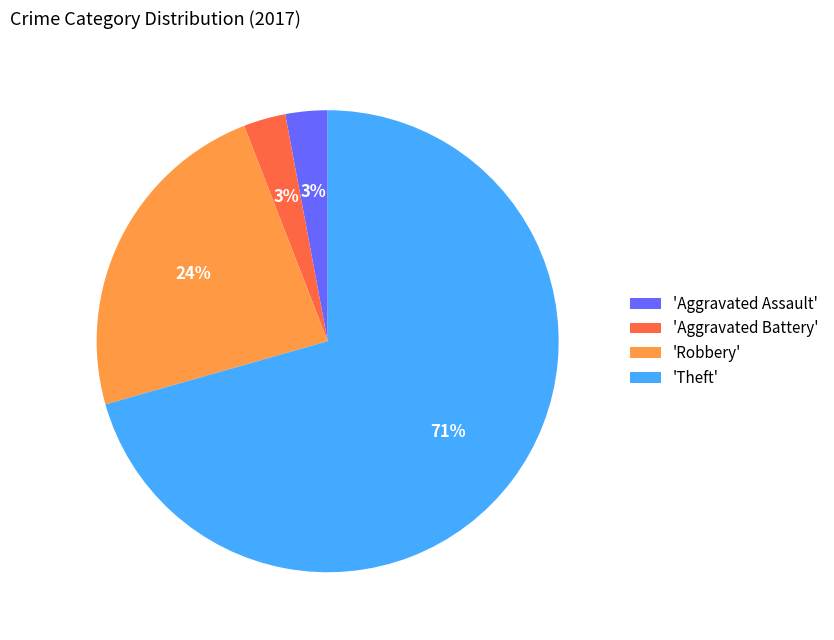

Between 'Aggravated Assault' and 'Robbery', which is larger?

'Robbery'